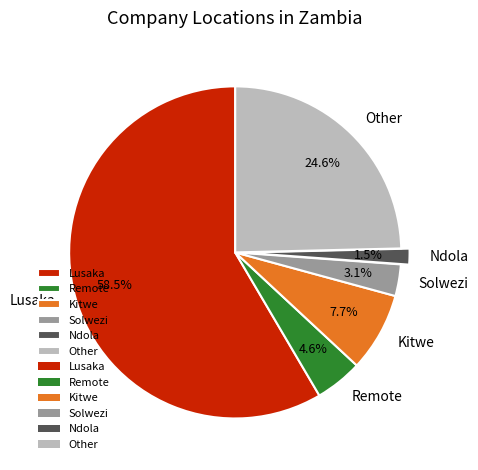

Does Solwezi account for over 50% of the chart?

No